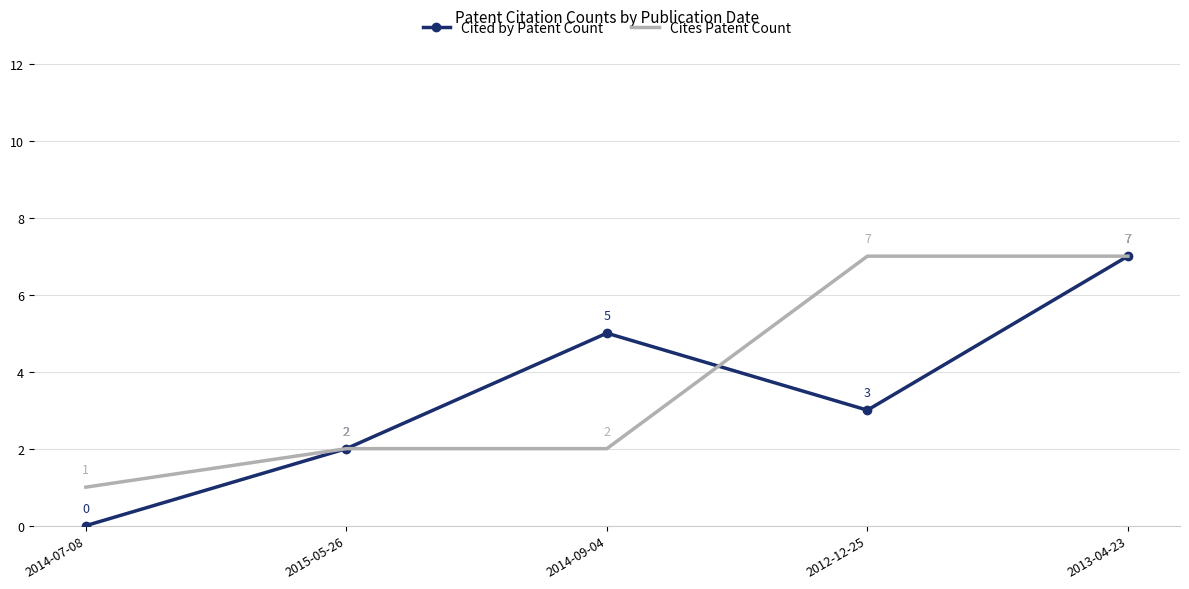

Is it true that Cites Patent Count equals 11 at 2013-04-23?

False